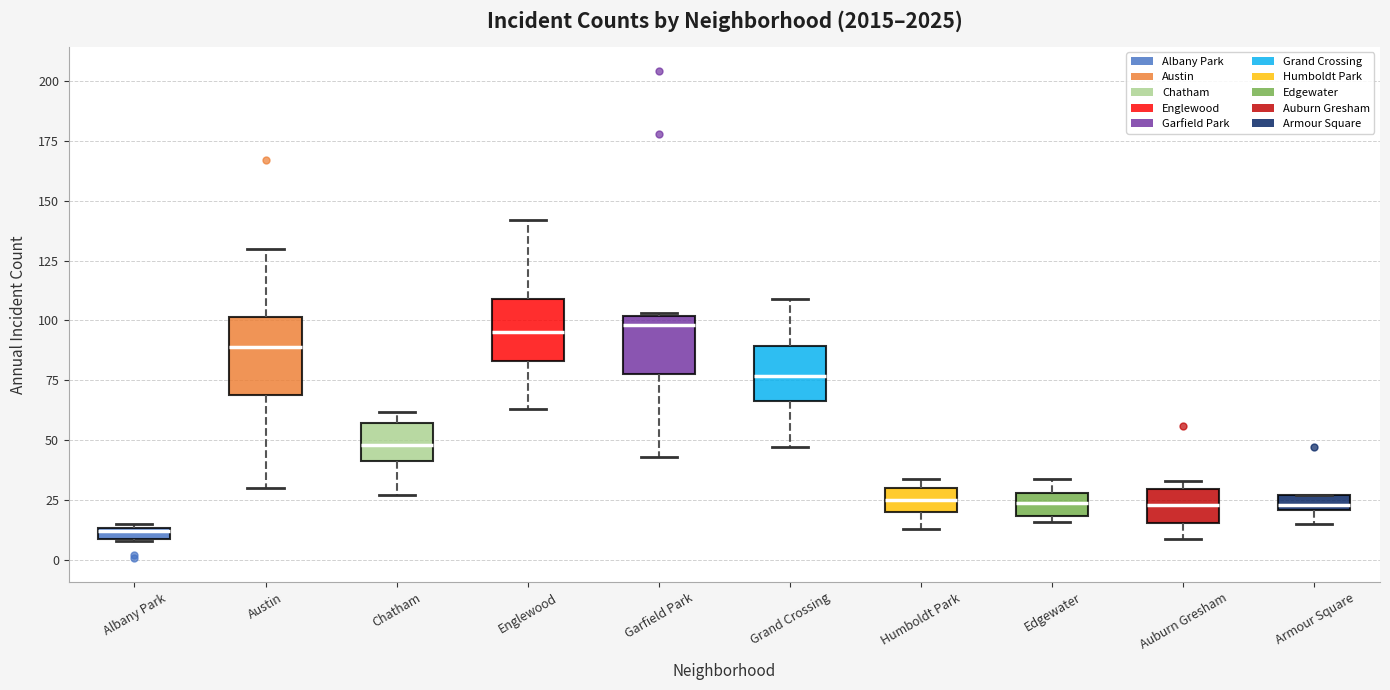

Where is the upper edge of the box for Edgewater on the y-axis? The values are not printed on the chart, so give them approximately, as read against the axis.

30